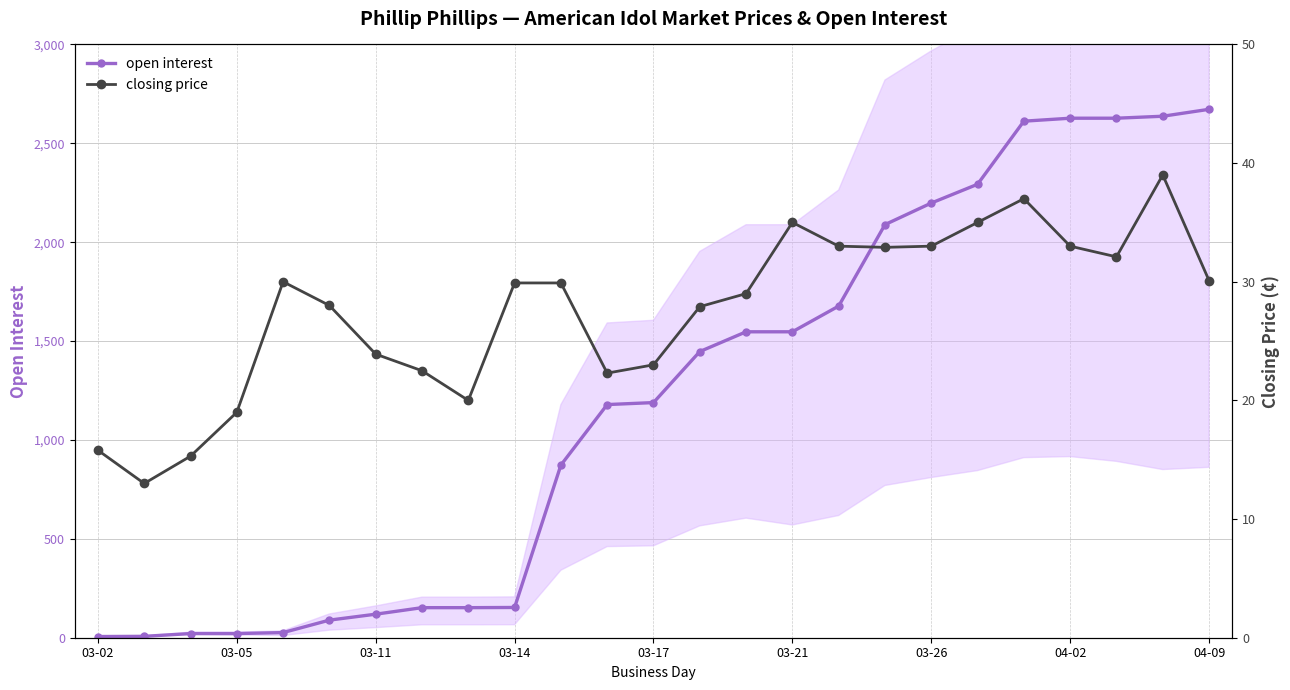

Rank the series by their average value, from lowest to highest.

closing price, open interest